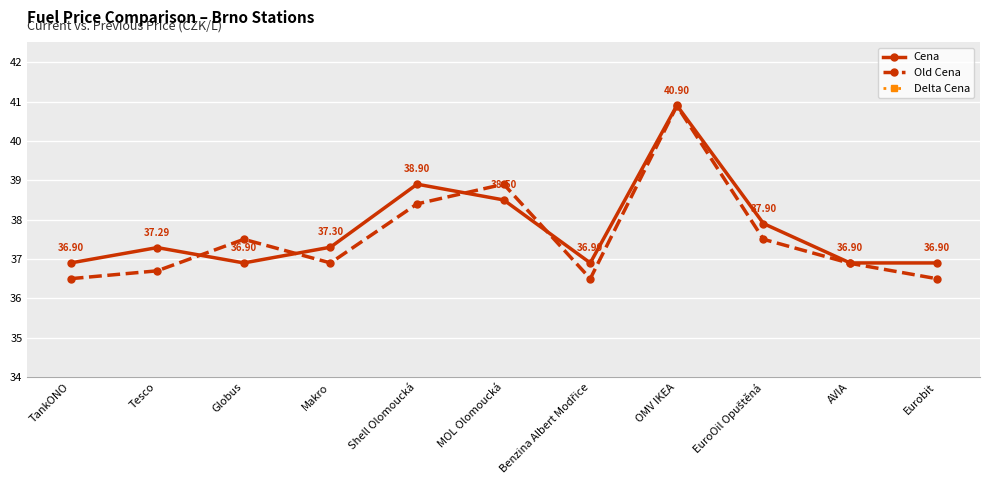

At Shell Olomoucká, list the series in order from smallest to largest.

Delta Cena, Old Cena, Cena